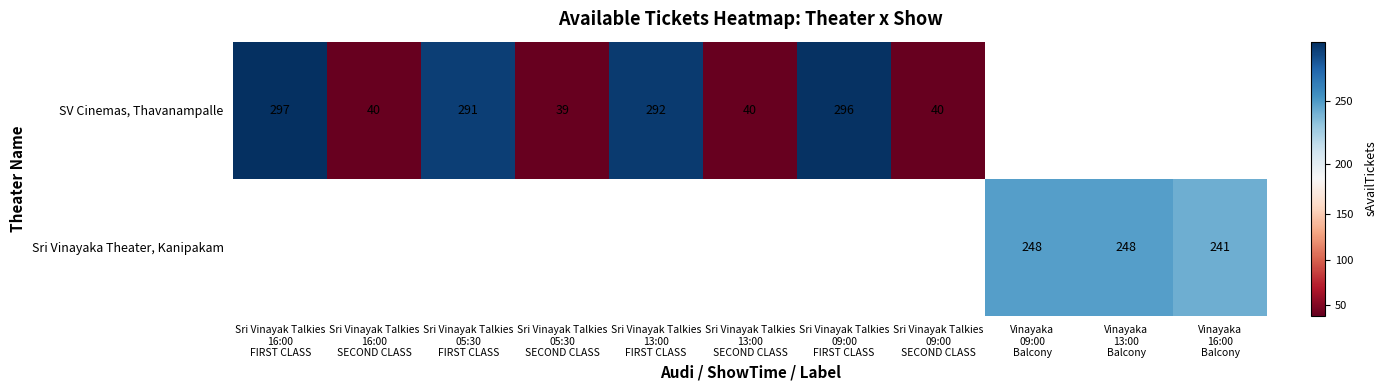

How many values in the SV Cinemas, Thavanampalle series exceed 292?

2